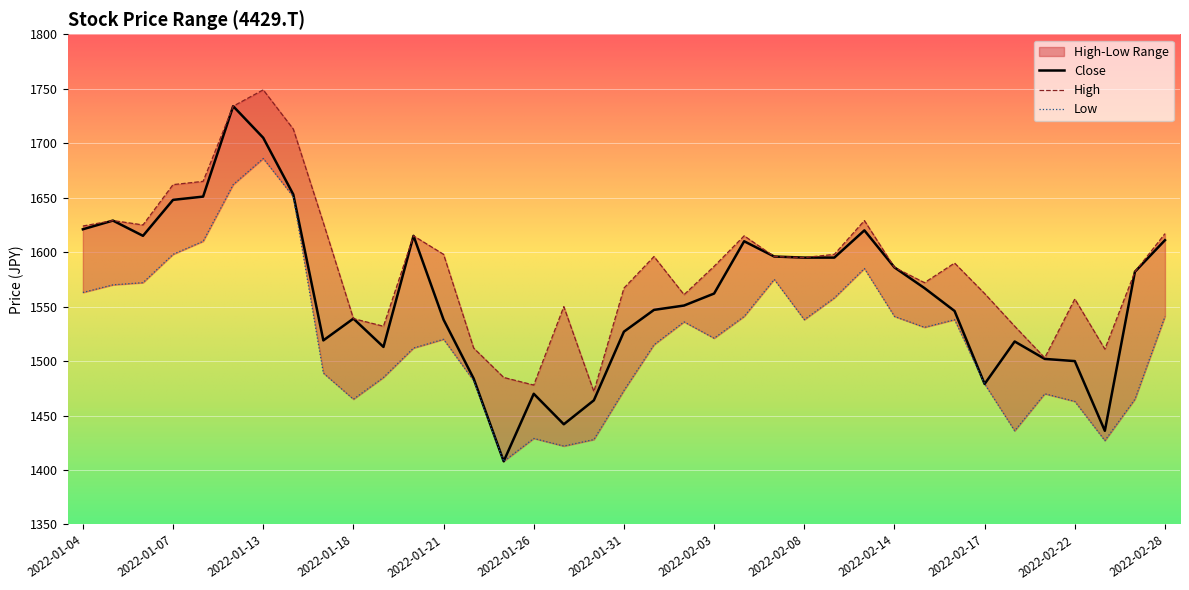

What is the sum of all Low values?

56285